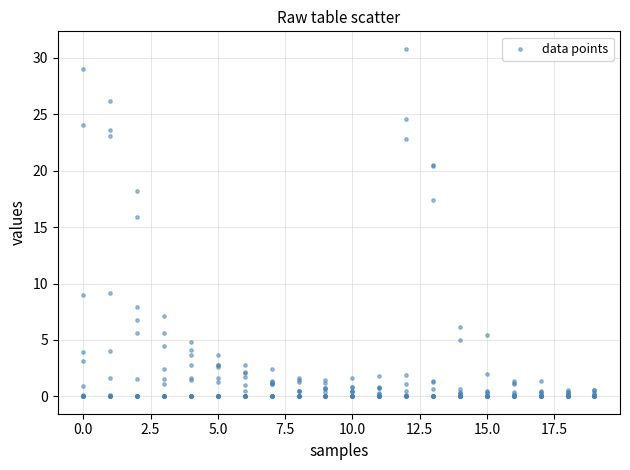

What Y value in the scatter plot is closest to 15?

15.9